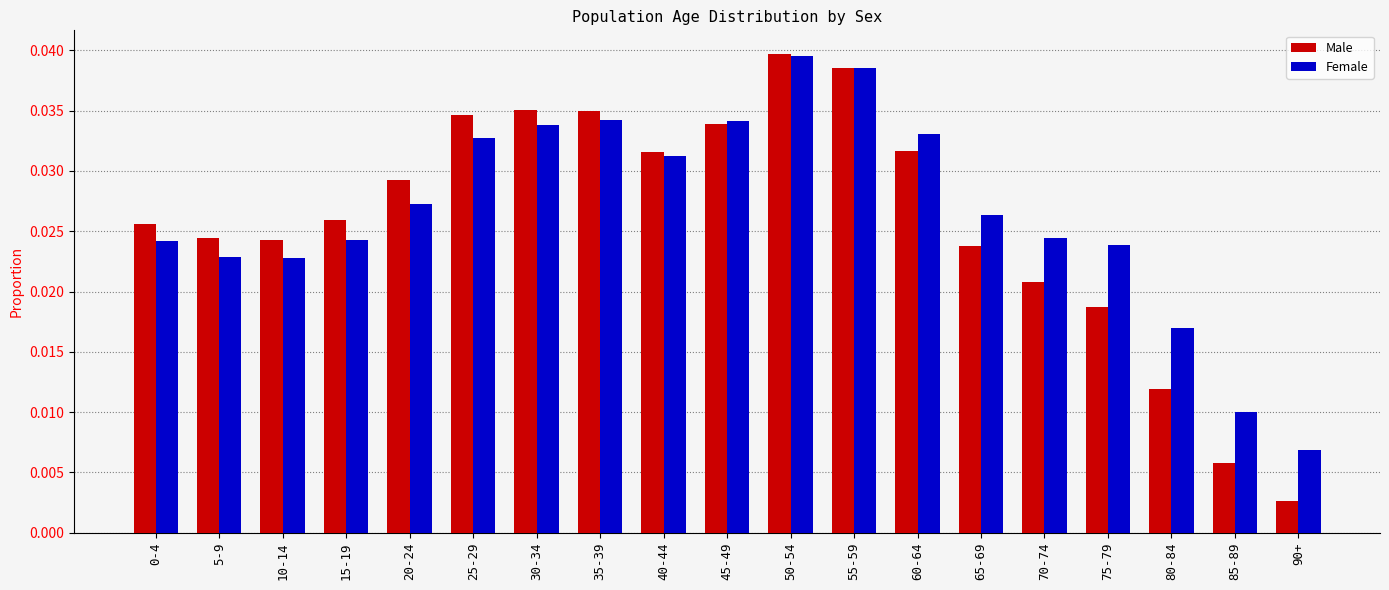

What is the label of the 11th bar from the right?

40-44